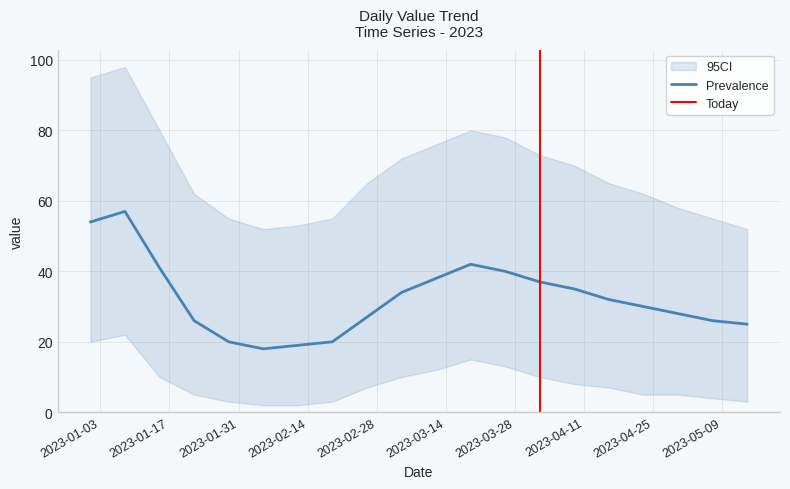

Does the chart have visible grid lines?

Yes